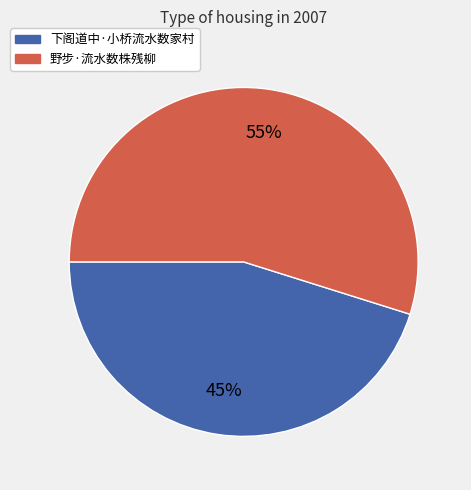

To the nearest percent, what is the difference between the 下阁道中·小桥流水数家村 and 野步·流水数株残柳 slice percentages?

10%